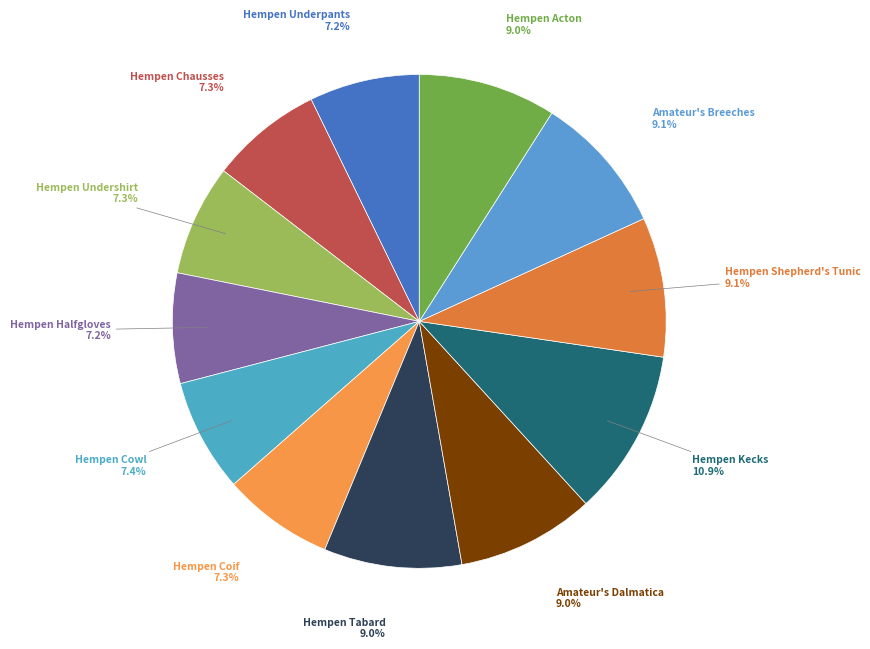

What is the largest slice in the pie chart?

Hempen Kecks